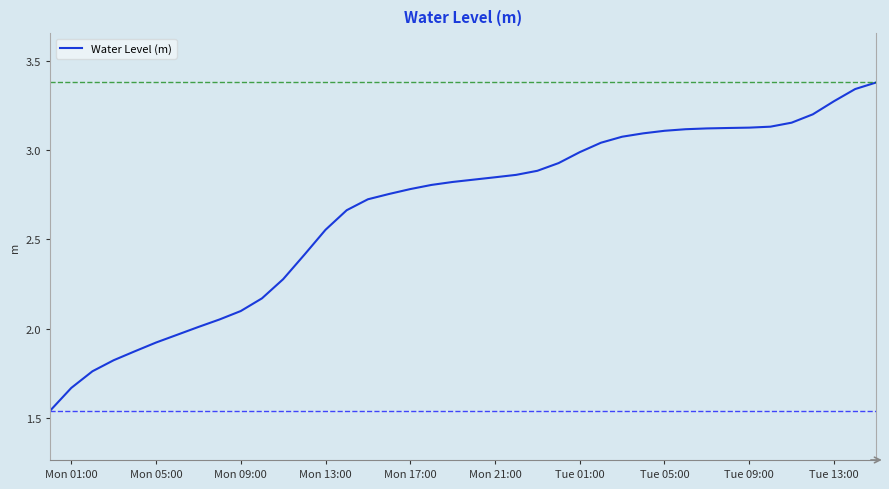

What is the greatest value displayed?

3.4